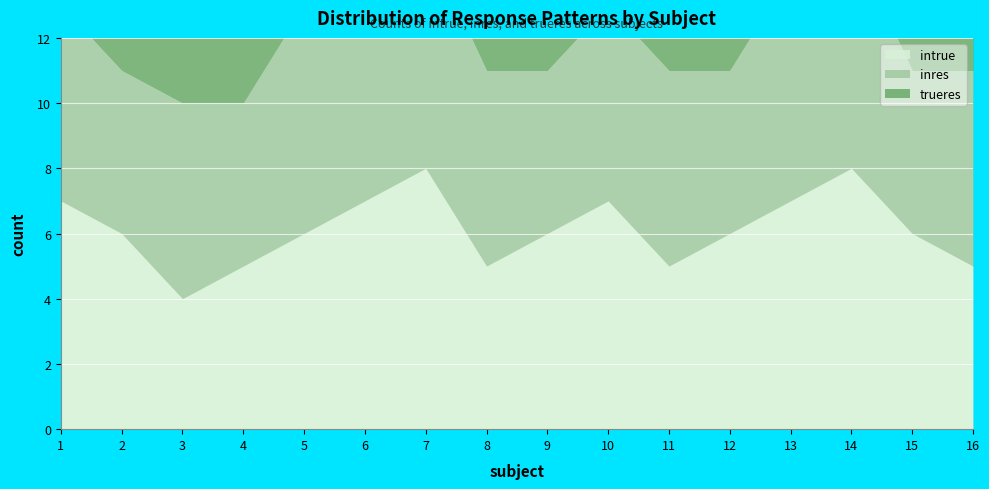

True or false: inres and trueres intersect in this chart.

False